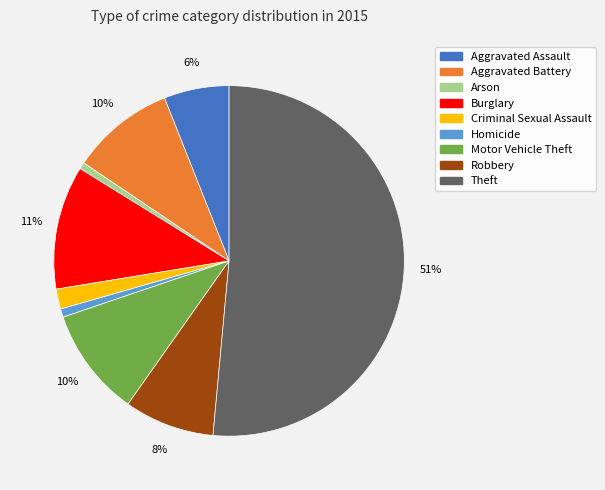

Do Burglary and Homicide together represent more than half of the pie?

No